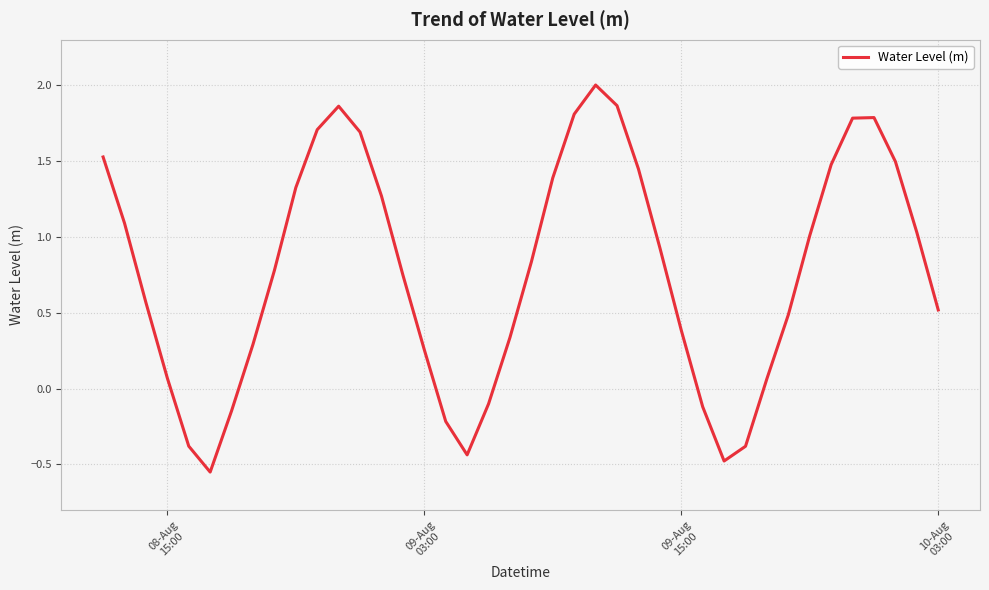

What is the greatest value displayed?

2.0